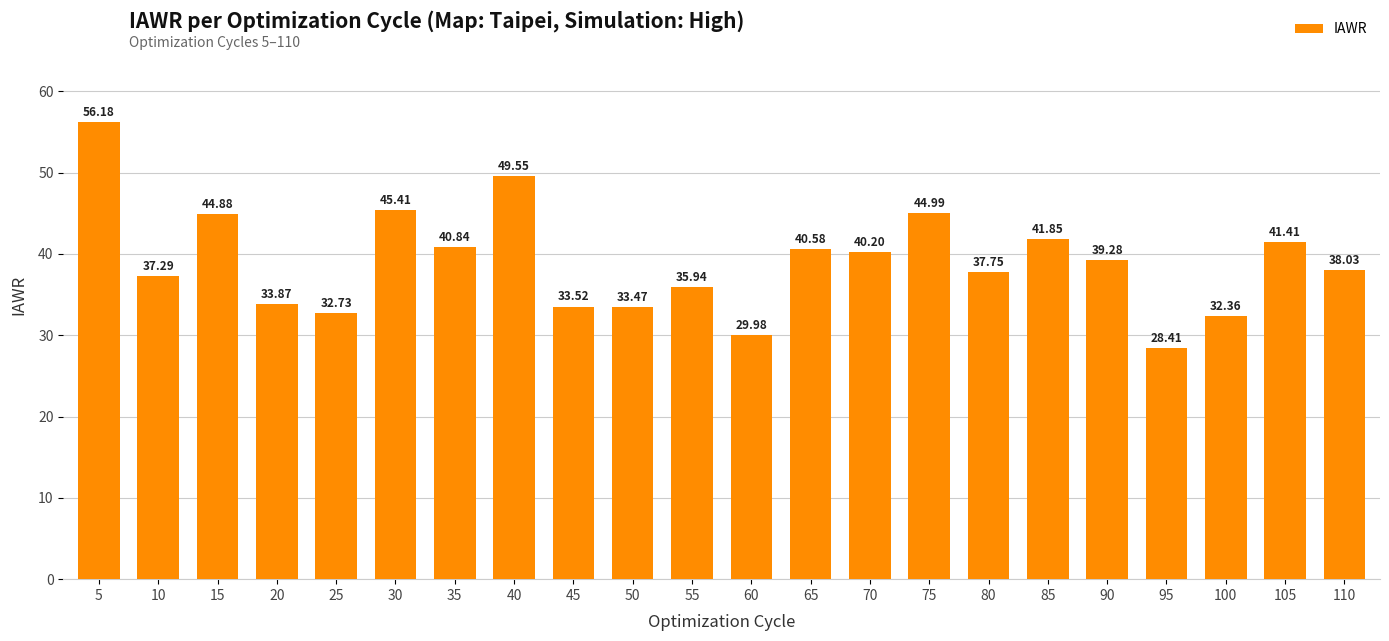

At which category does the chart reach its minimum across all series?

95